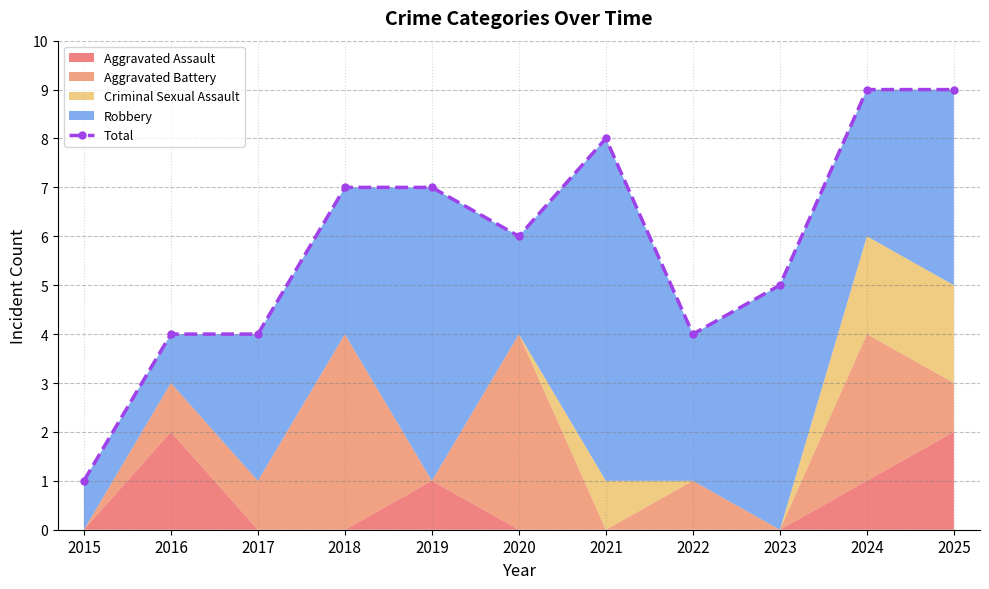

Reading left to right, list all the values displayed in this chart.

1	4	4	7	7	6	8	4	5	9	9